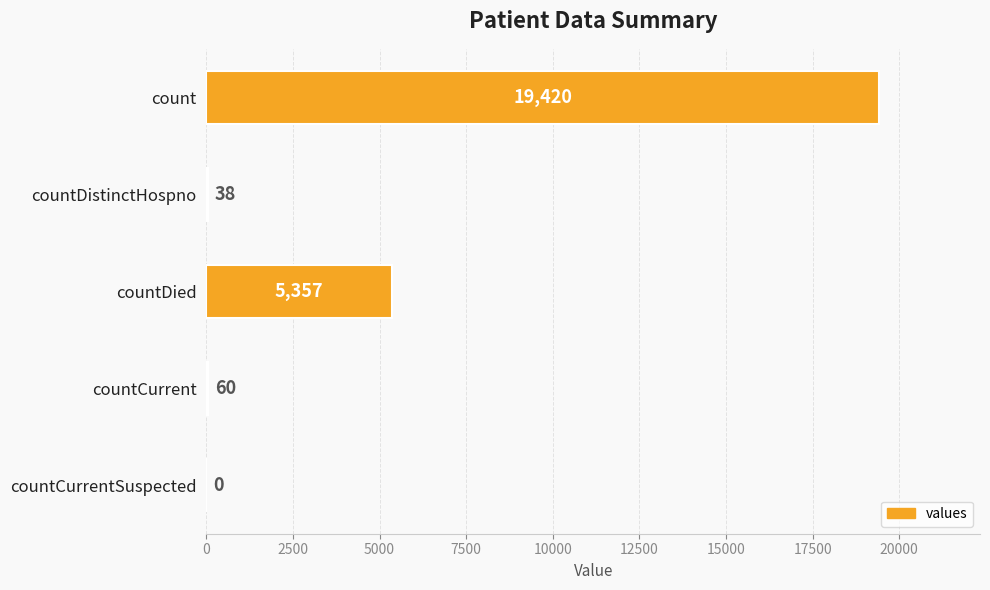

What is the sum of all values?

24875